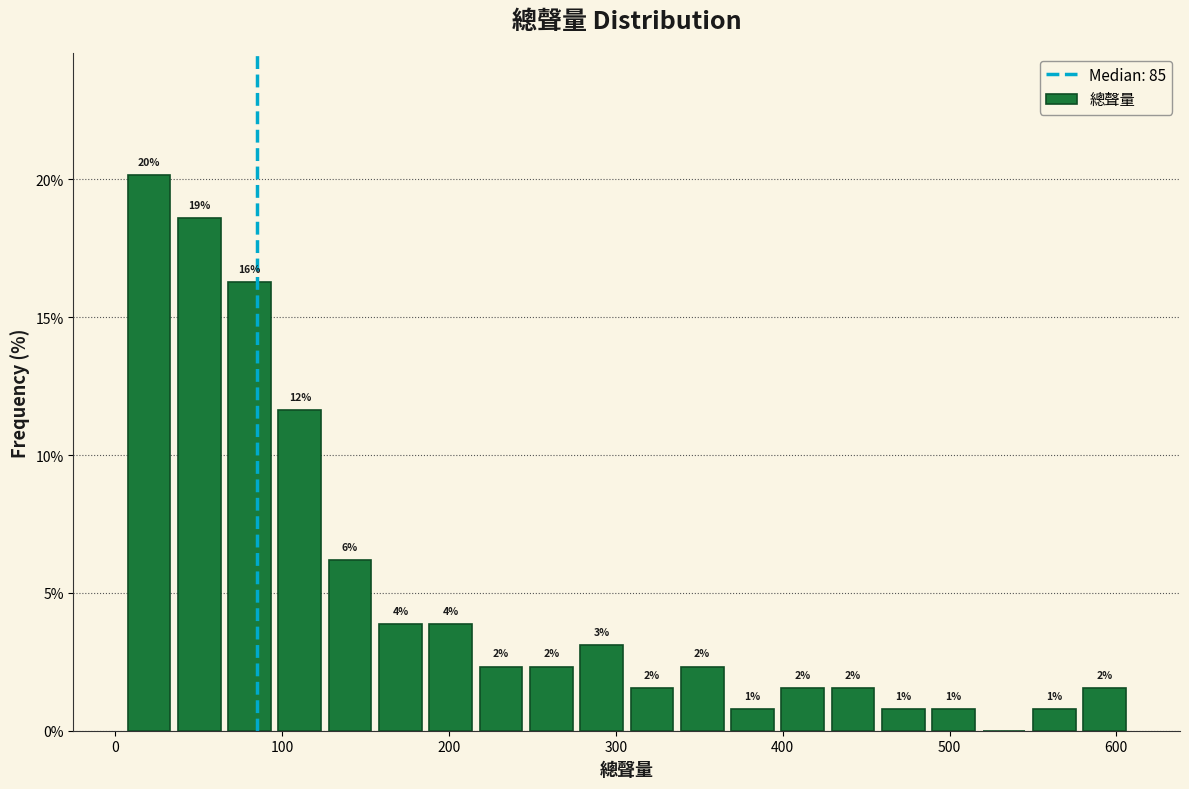

Read against the x-axis, roughly where is the centre of the tallest bar?

20